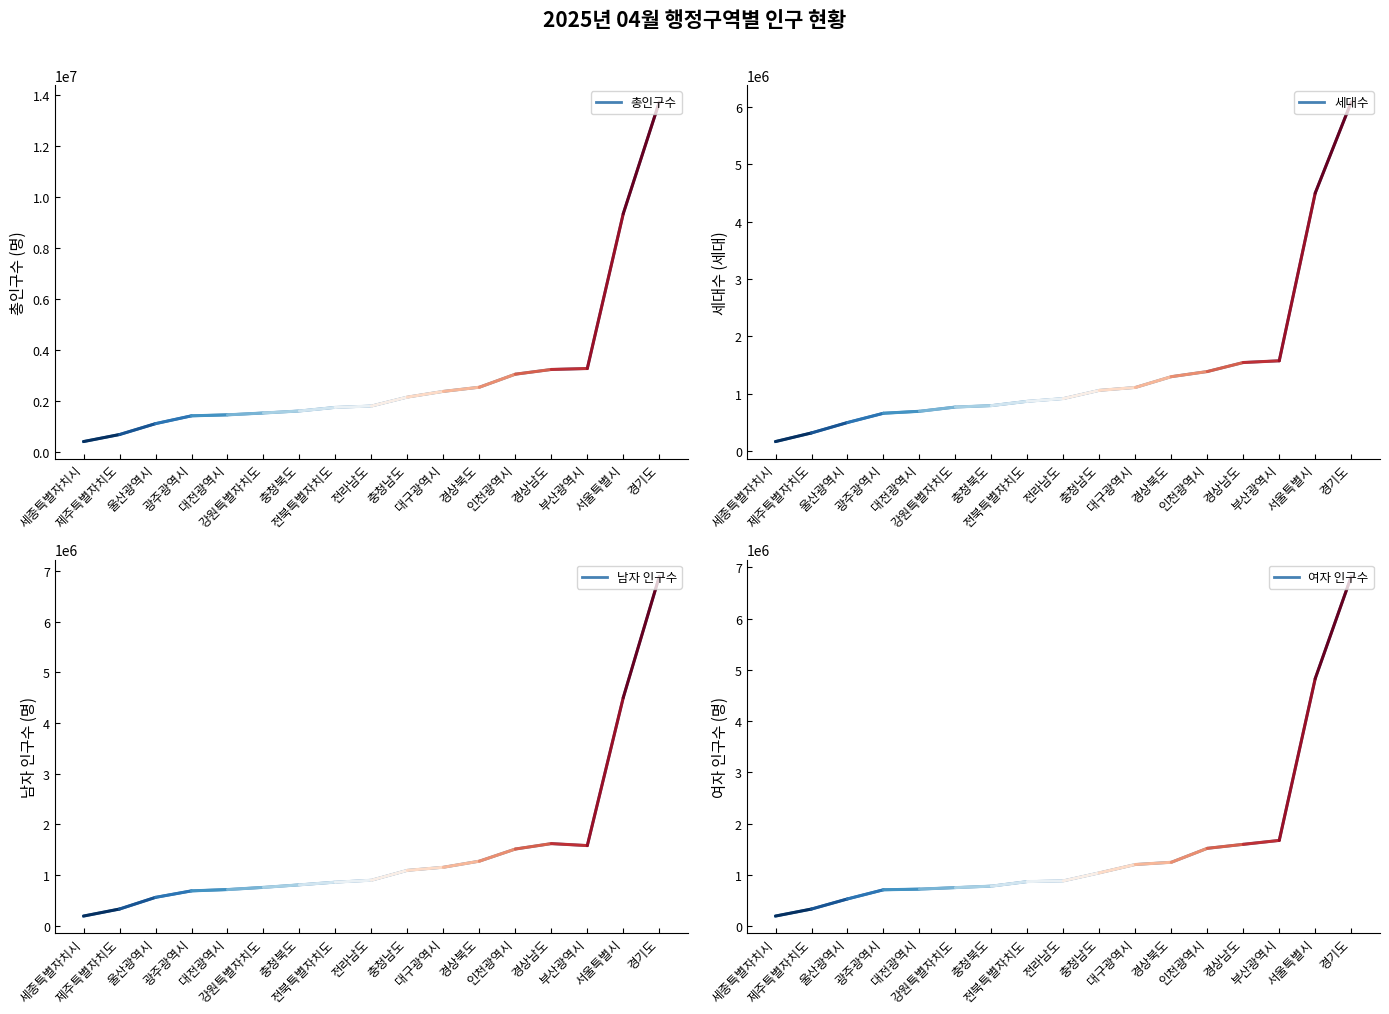

What is the highest value of the 남자 인구수 series?

6884608